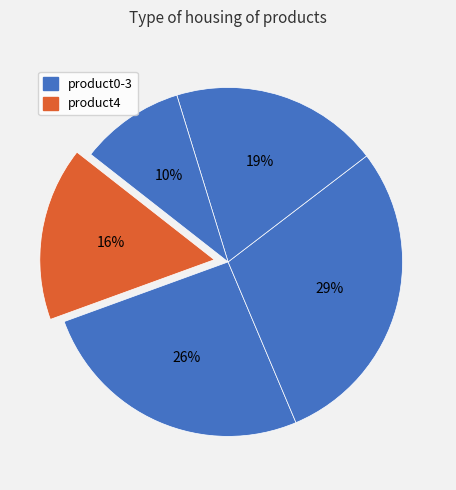

Count the number of slices in the pie.

5